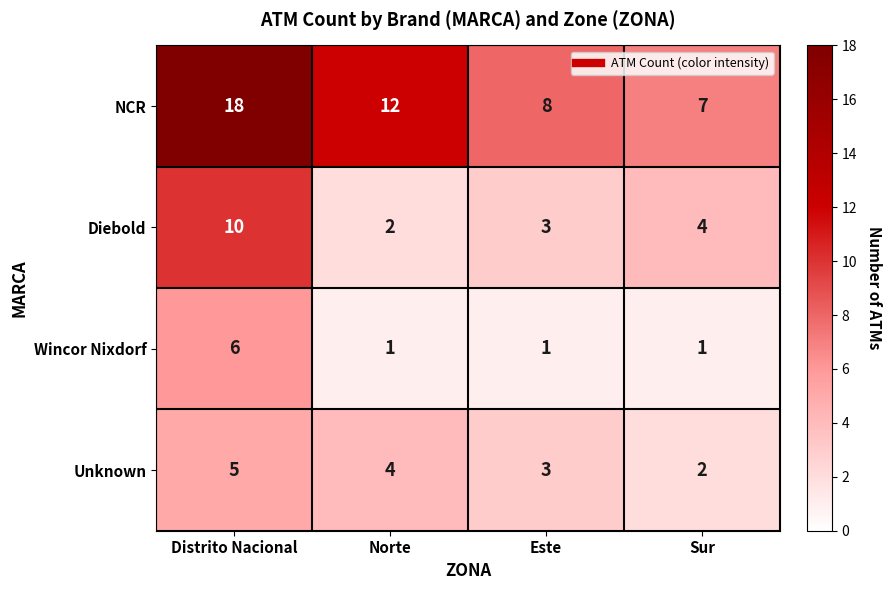

At which label does NCR first exceed 12?

Distrito Nacional